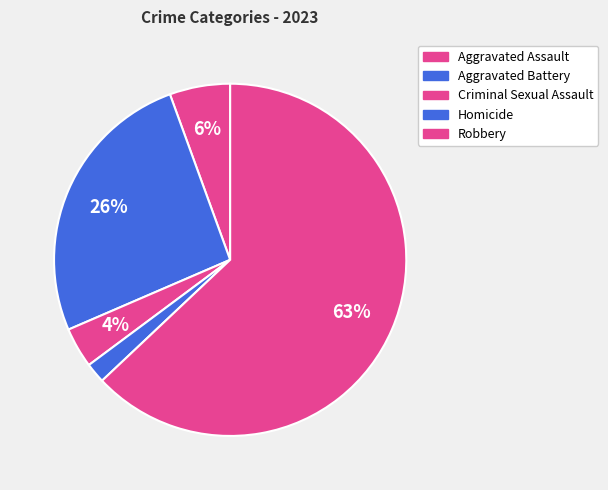

Approximately how many times larger is the value at Aggravated Assault compared to Aggravated Battery?

0.2